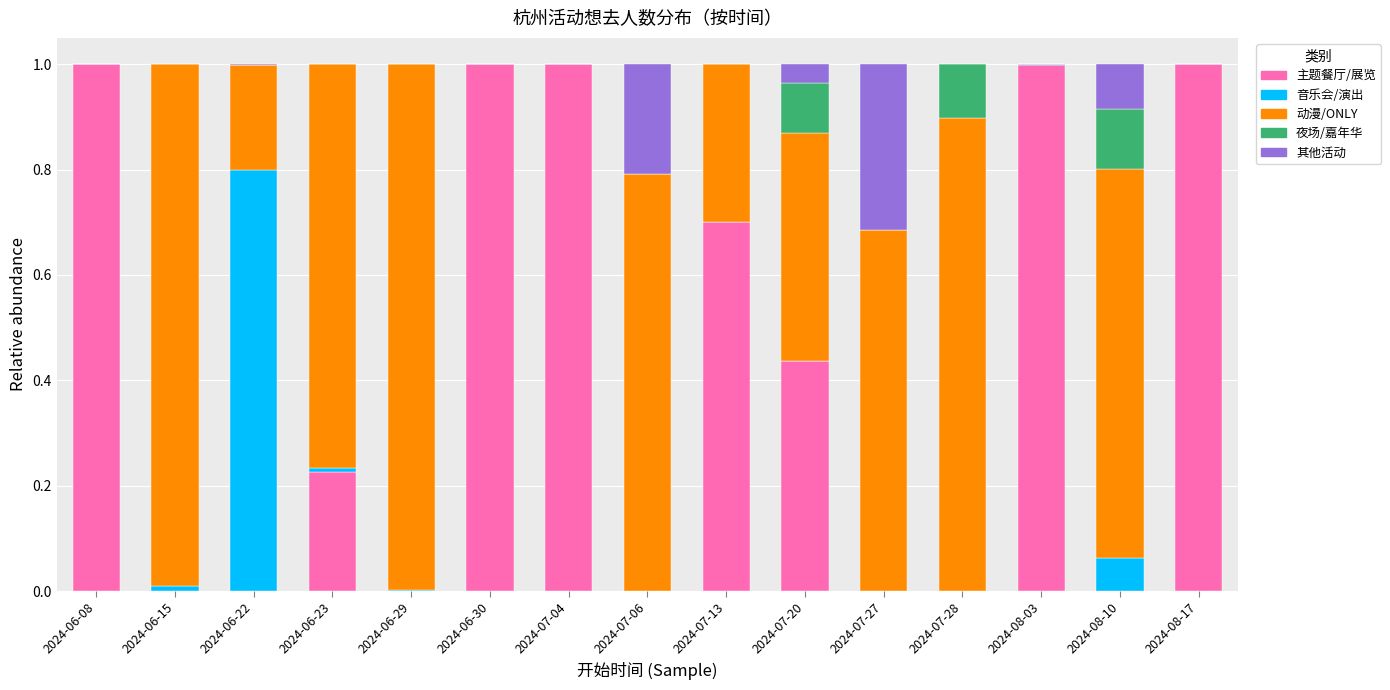

Does the chart contain stacked bars?

Yes